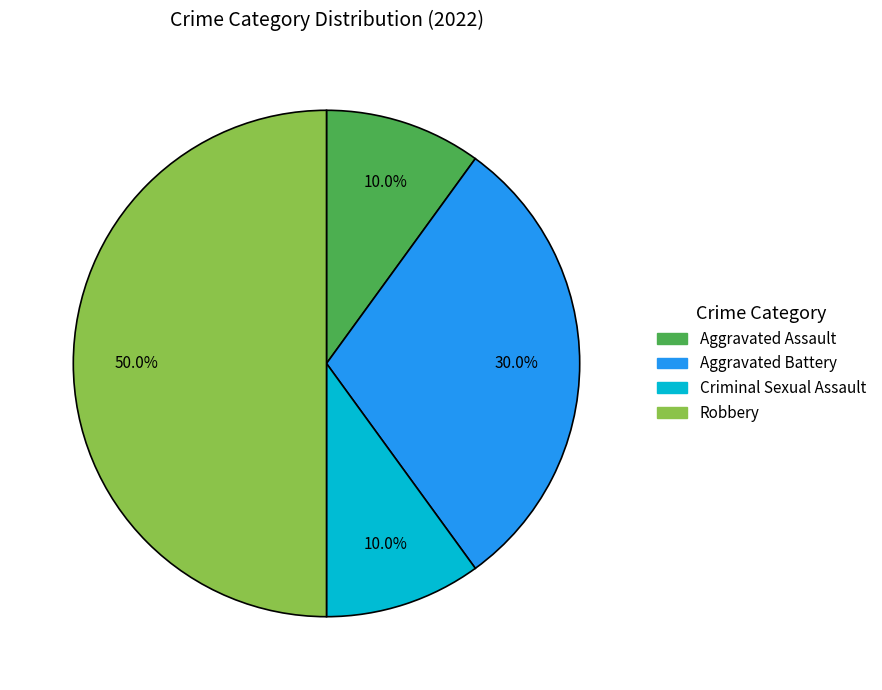

Which slice is the largest?

Robbery